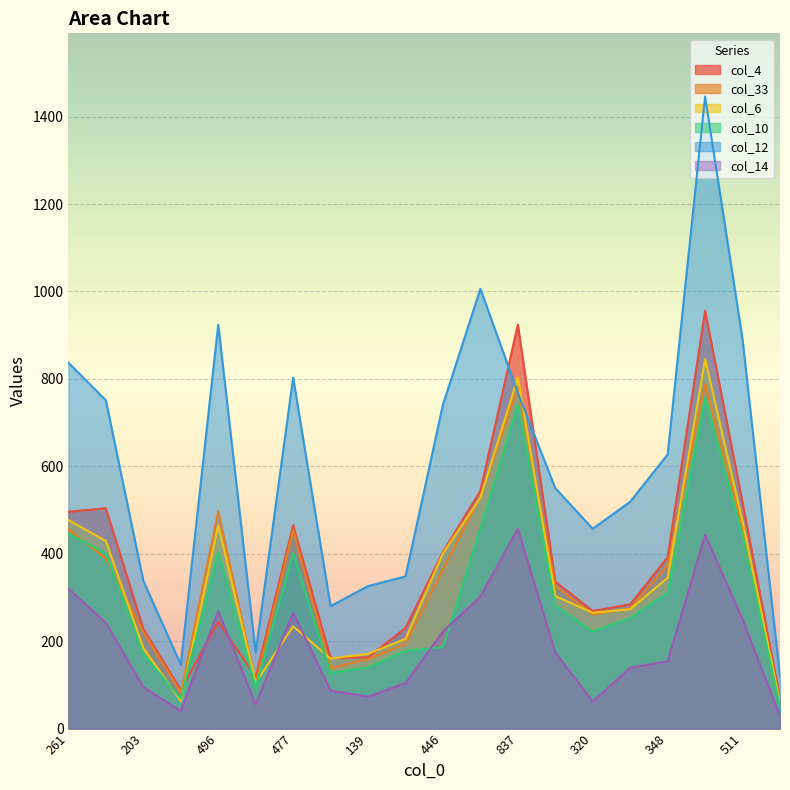

Is the value of col_14 at 837 greater than the value of col_4 at 320?

Yes